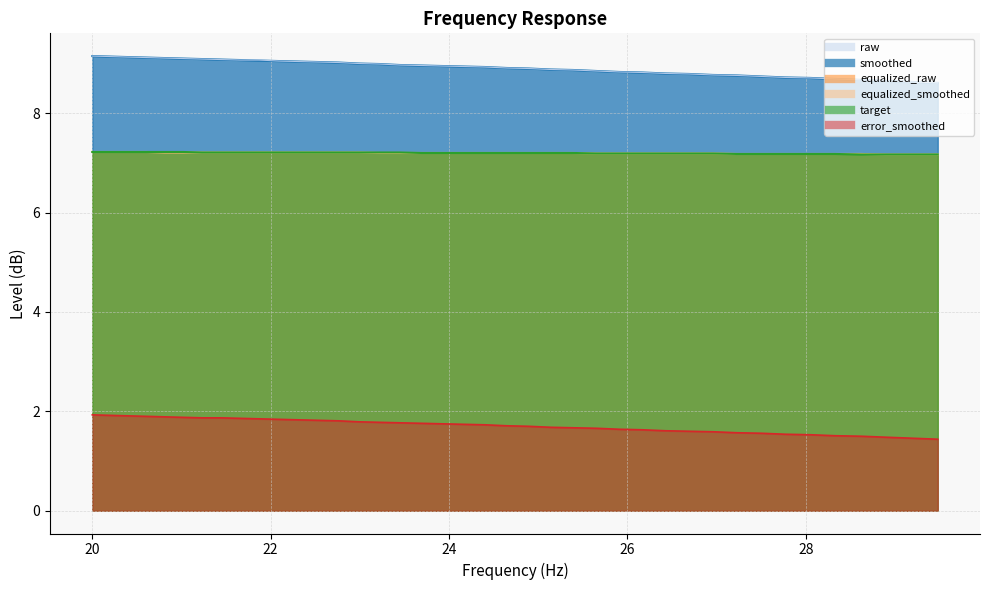

What is the label of the 8th point from the right?

27.5